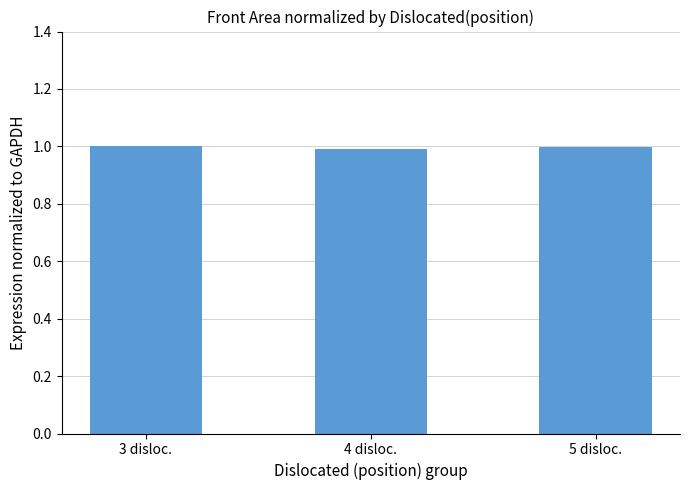

True or false: the data shows 1.4 at 4 disloc..

False